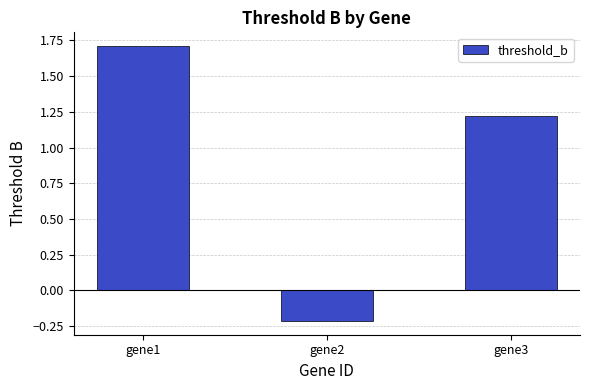

Does the chart contain stacked bars?

No